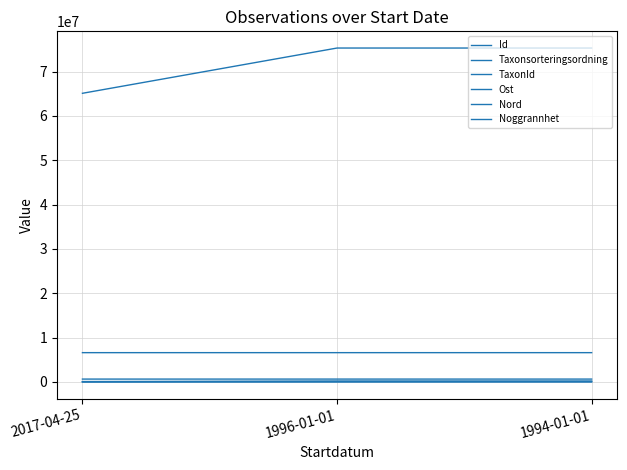

What is the lowest value of the Ost series?

657401.1